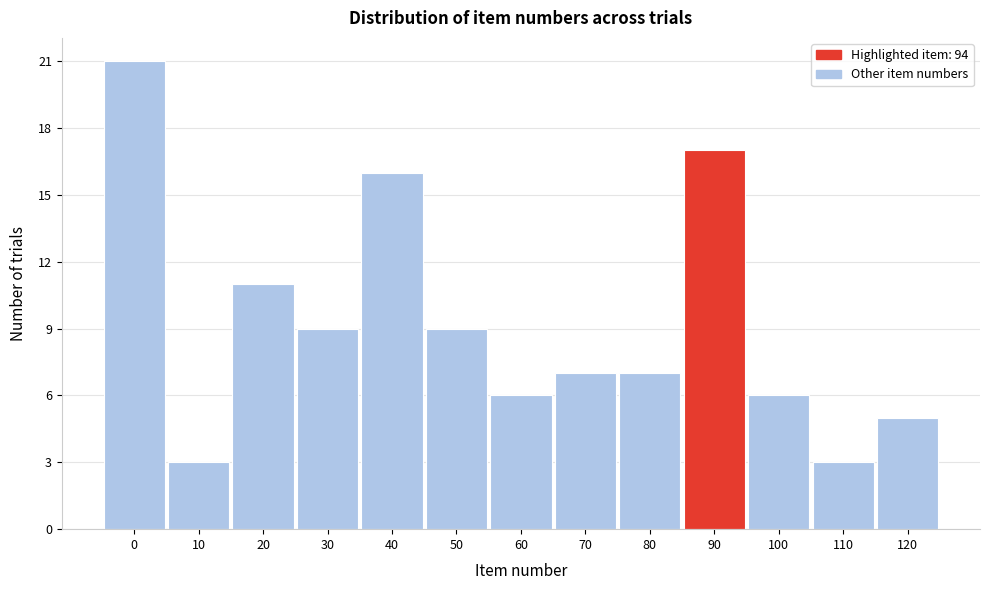

Reading left to right, extract all data points from this chart.

21	3	11	9	16	9	6	7	7	17	6	3	5